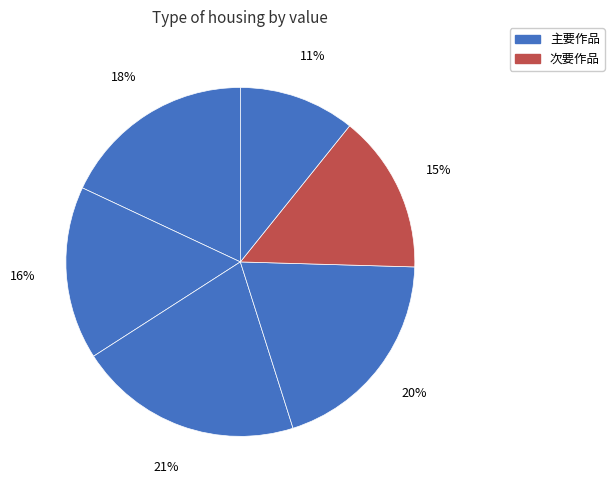

How many slices are in this pie chart?

6